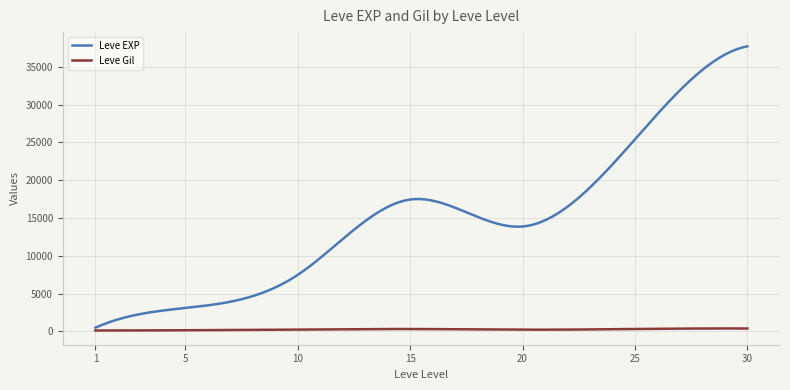

Which series has the largest total across all categories?

Leve EXP